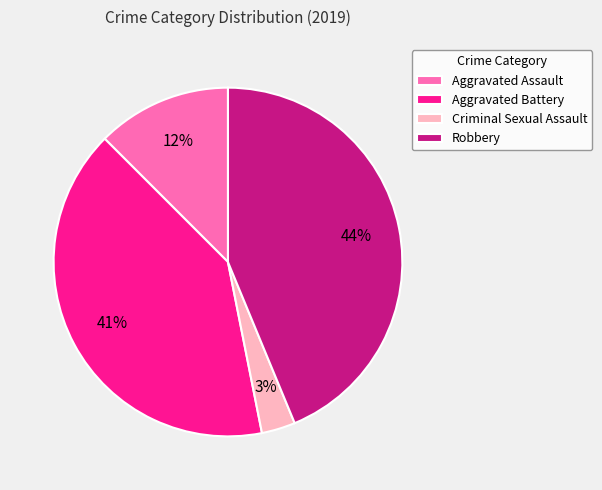

Does any single category account for the majority?

No